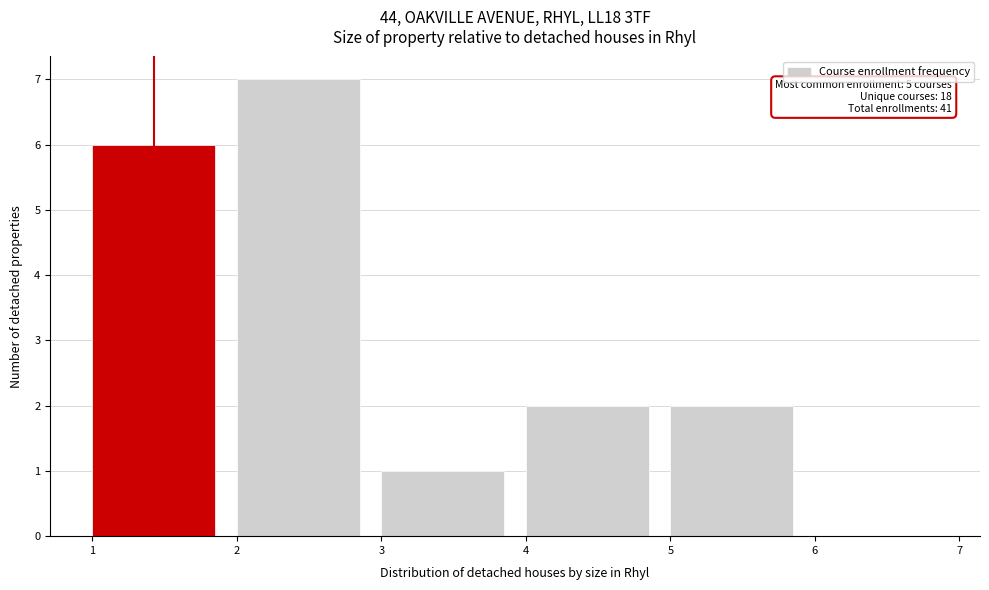

Which range on the x-axis has the tallest bar?

2 to 3